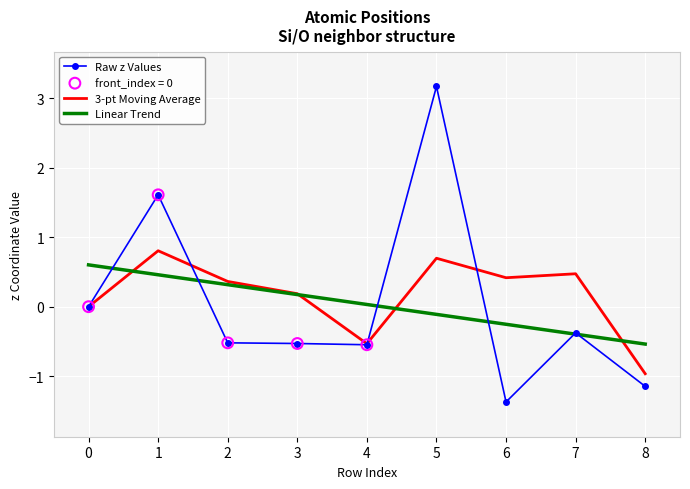

Is the value of Raw z Values at 0 greater than the value of 3-pt Moving Average at 6?

No